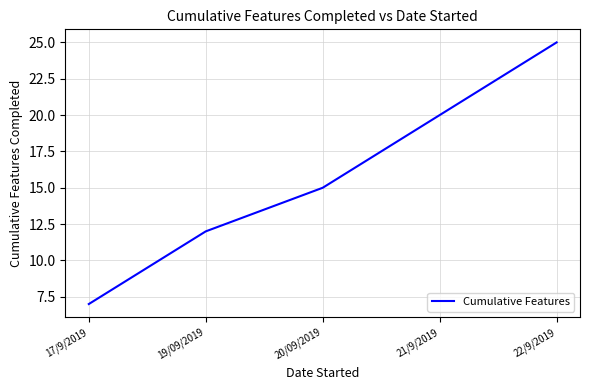

What is the sum of the values at 22/9/2019 and 17/9/2019?

32